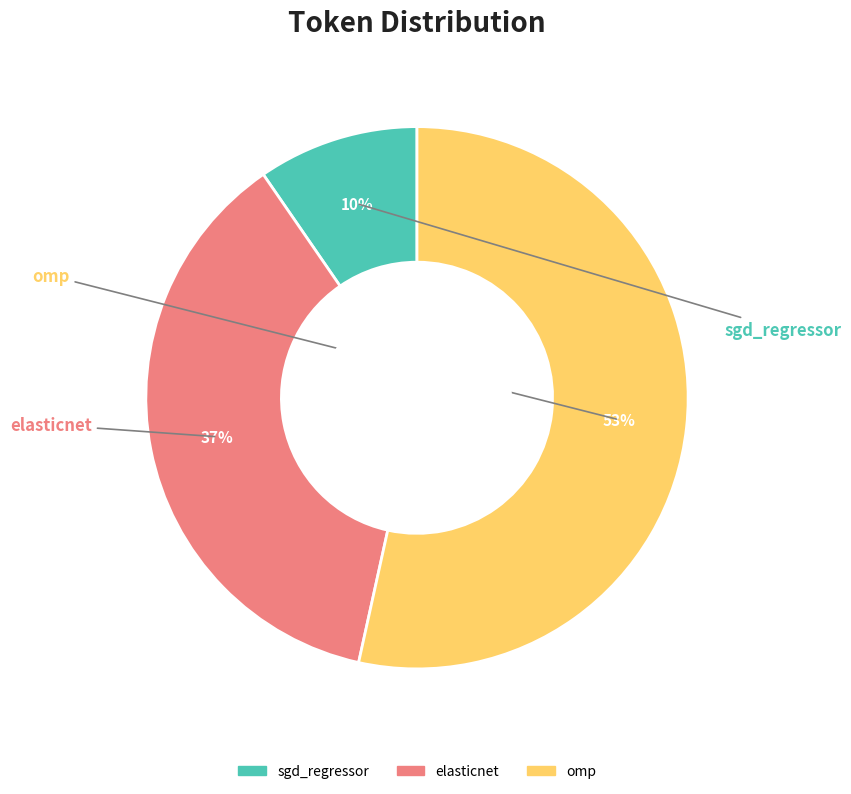

To the nearest percent, what is the average slice percentage?

33%